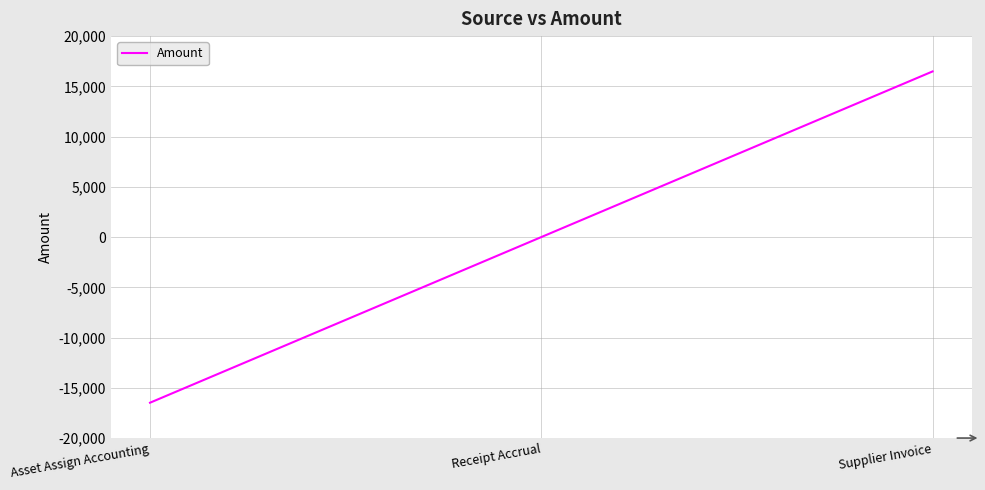

Reading left to right, extract all data points from this chart.

-16484.0	0.0	16484.0